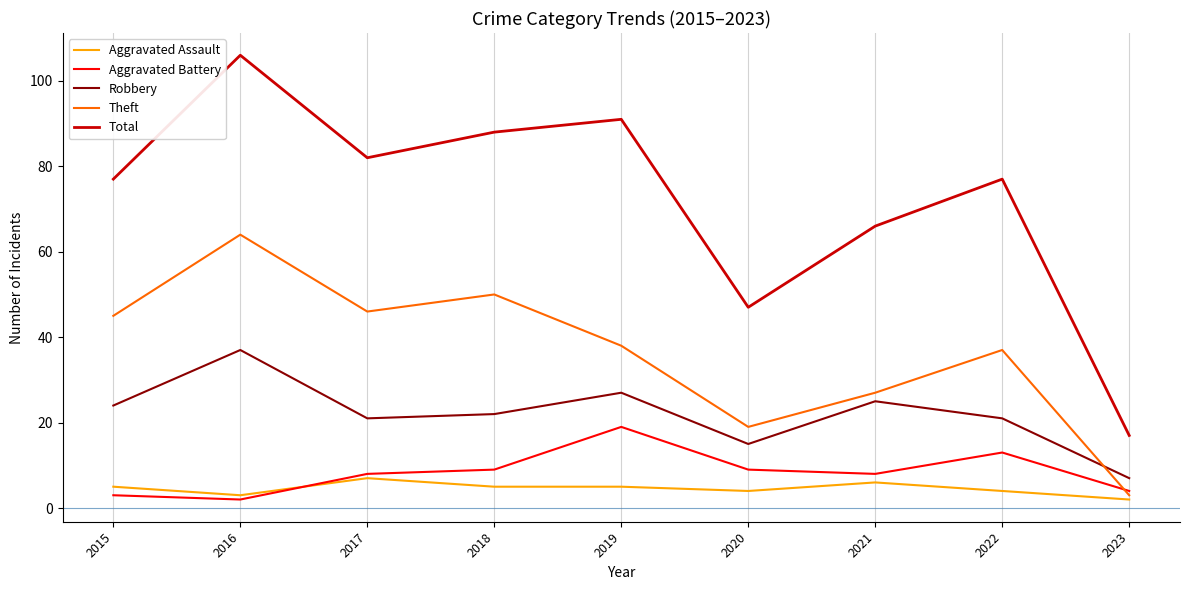

Reading left to right, transcribe all the data shown in this chart.

Aggravated Assault: 2015=5	2016=3	2017=7	2018=5	2019=5	2020=4	2021=6	2022=4	2023=2
Aggravated Battery: 2015=3	2016=2	2017=8	2018=9	2019=19	2020=9	2021=8	2022=13	2023=4
Robbery: 2015=24	2016=37	2017=21	2018=22	2019=27	2020=15	2021=25	2022=21	2023=7
Theft: 2015=45	2016=64	2017=46	2018=50	2019=38	2020=19	2021=27	2022=37	2023=3
Total: 2015=77	2016=106	2017=82	2018=88	2019=91	2020=47	2021=66	2022=77	2023=17